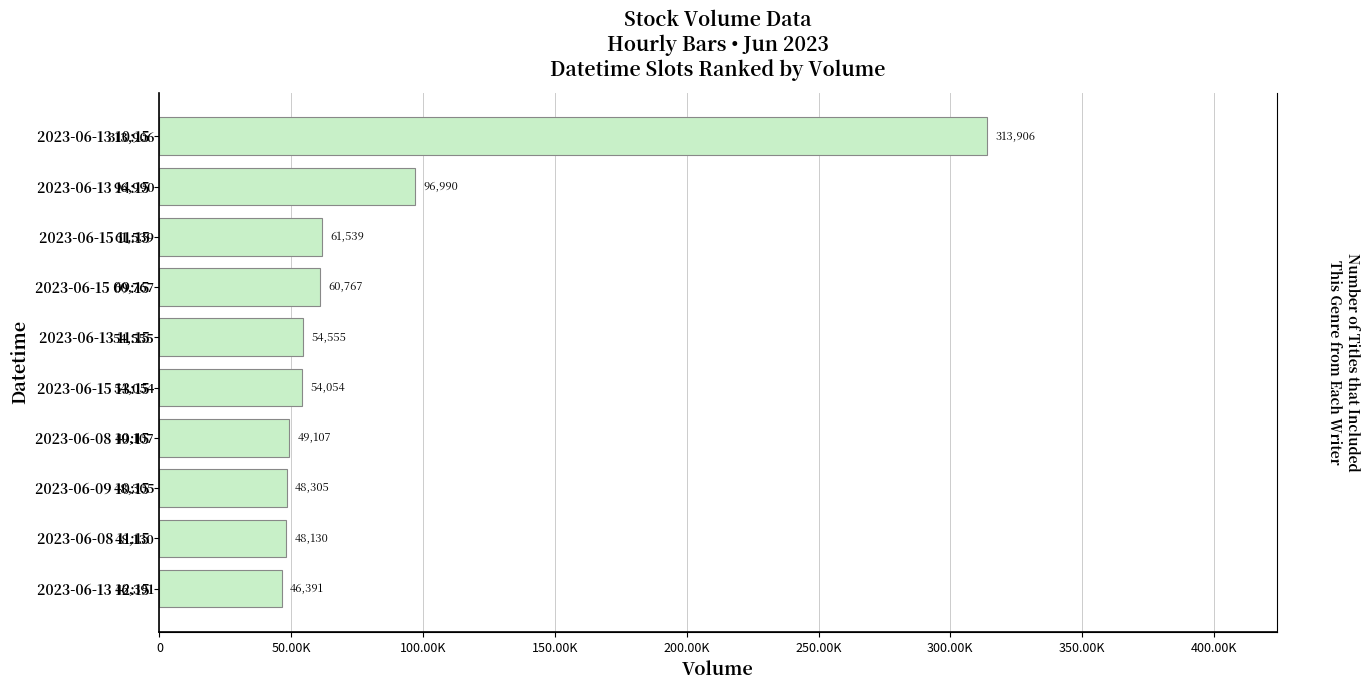

What is the value of the 1st bar from the left?

313906